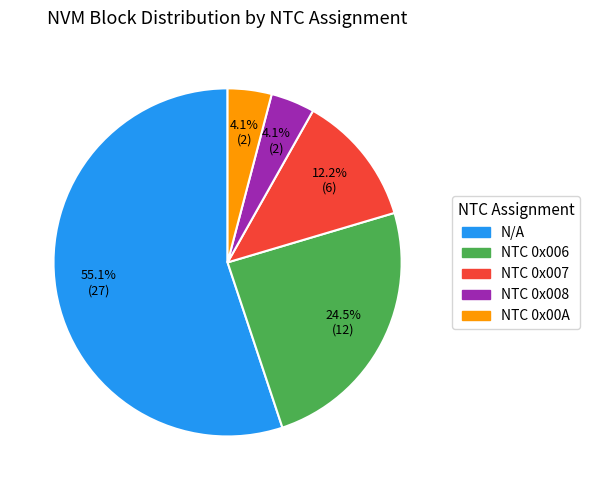

What percentage is the N/A slice, to the nearest percent?

55%